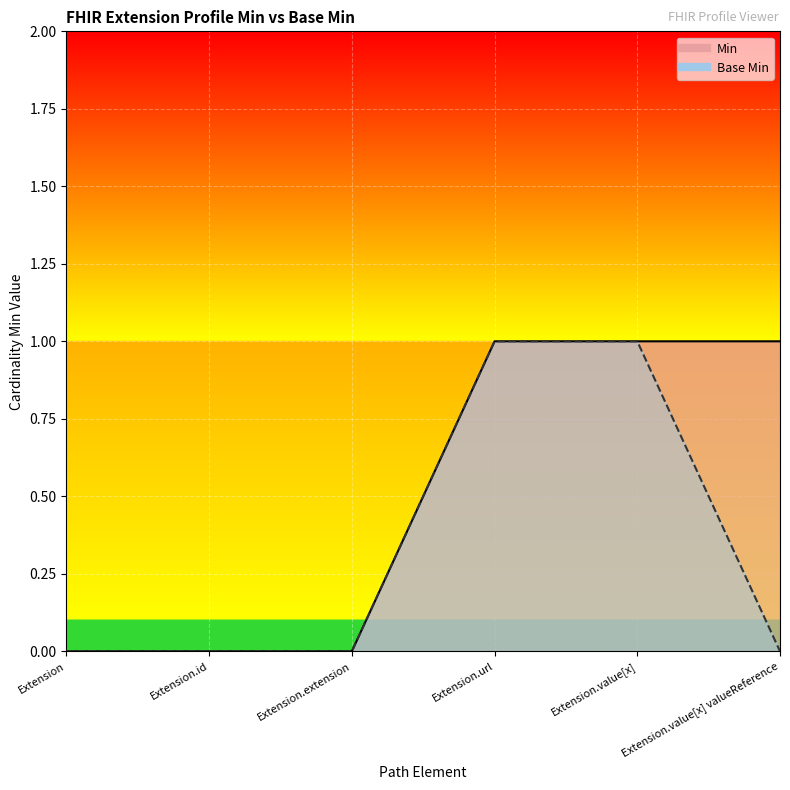

The Base Min series shows 1 at Extension.extension. True or false?

False